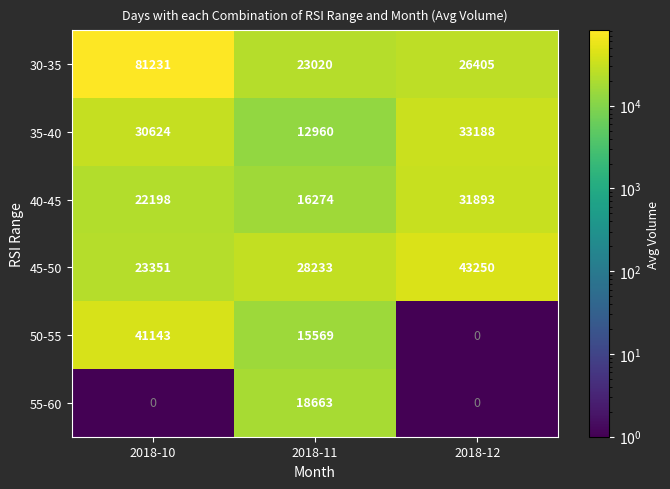

At which label does 35-40 reach its minimum?

2018-11